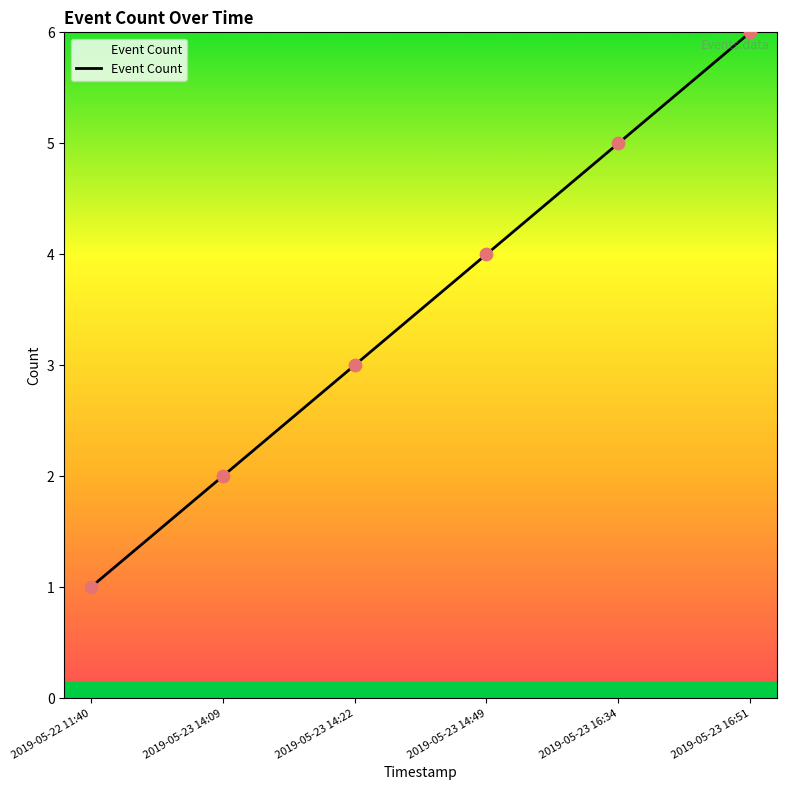

Which has a higher value, 2019-05-23 14:09 or 2019-05-23 14:22?

2019-05-23 14:22